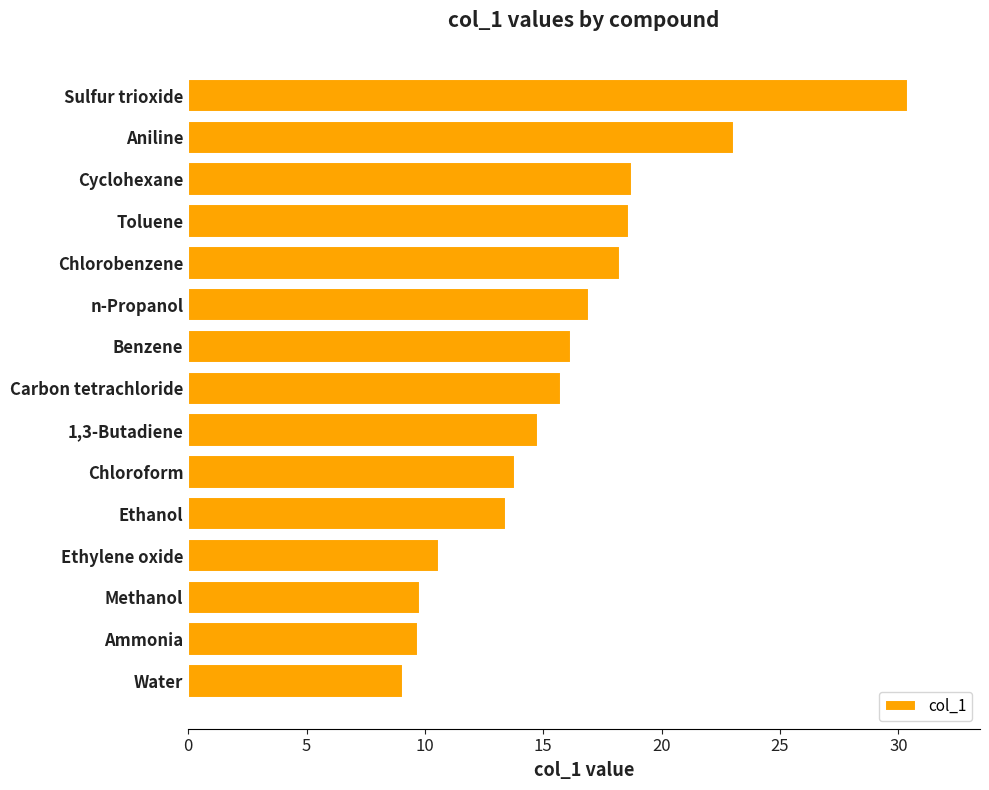

What is the average value?

15.9